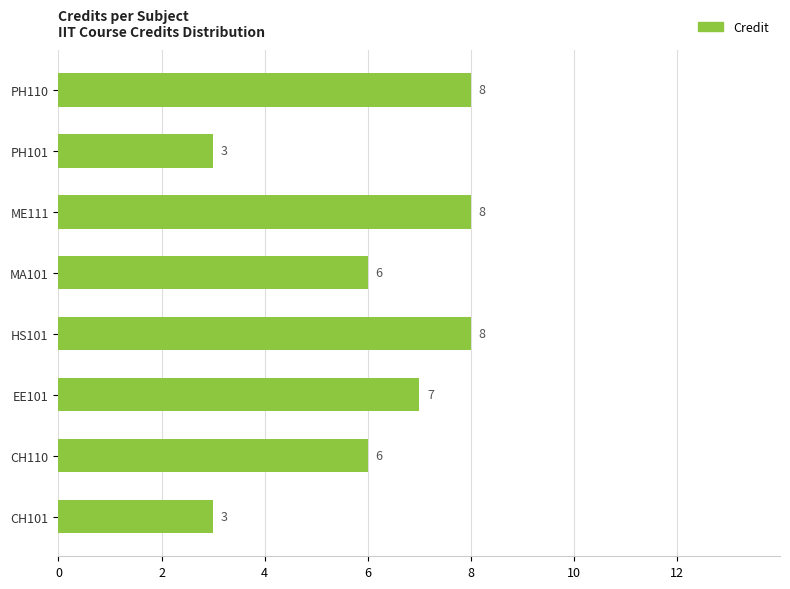

Reading bottom to top, list all the values displayed in this chart.

3	6	7	8	6	8	3	8